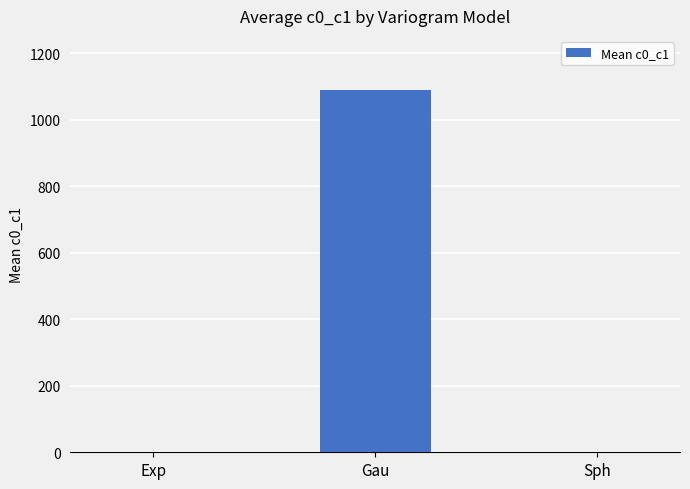

At which category does the chart reach its peak across all series?

Gau